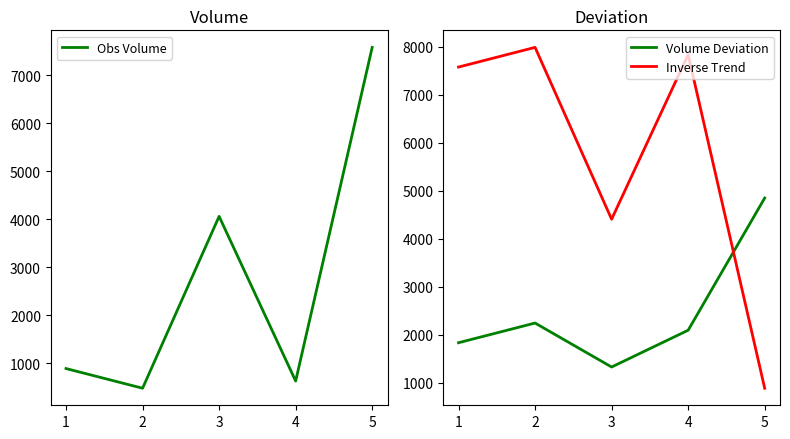

What is the minimum value for Volume Deviation?

1332